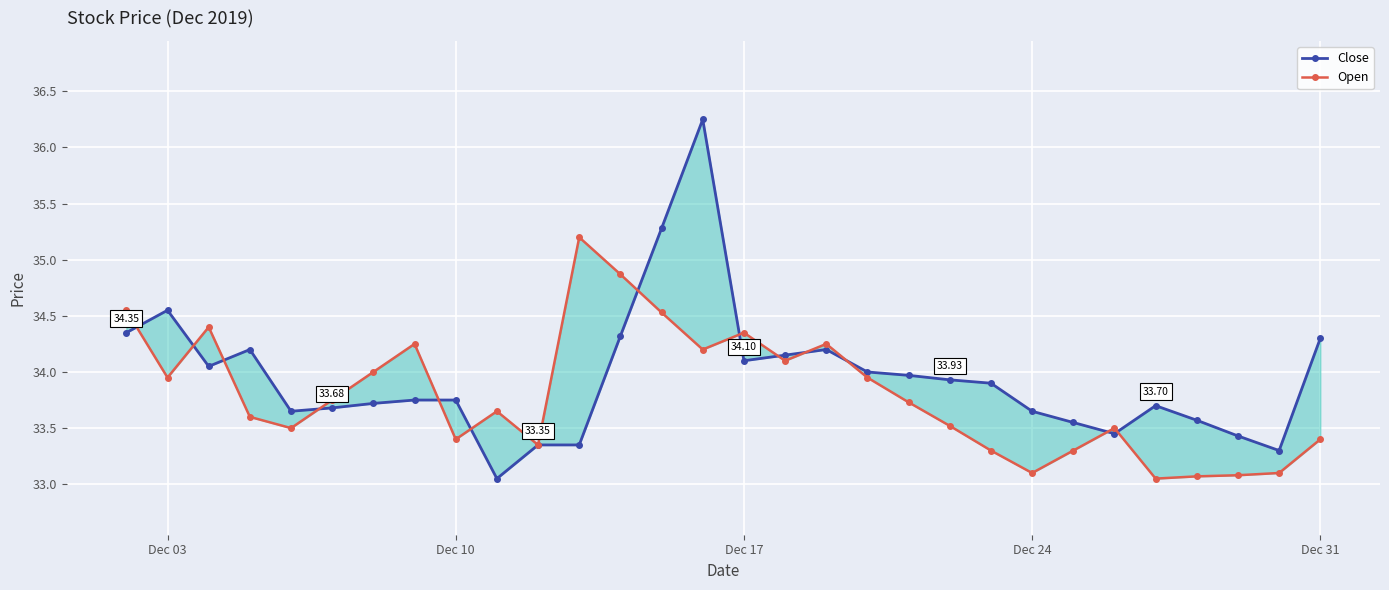

What is the maximum value for Close?

36.2